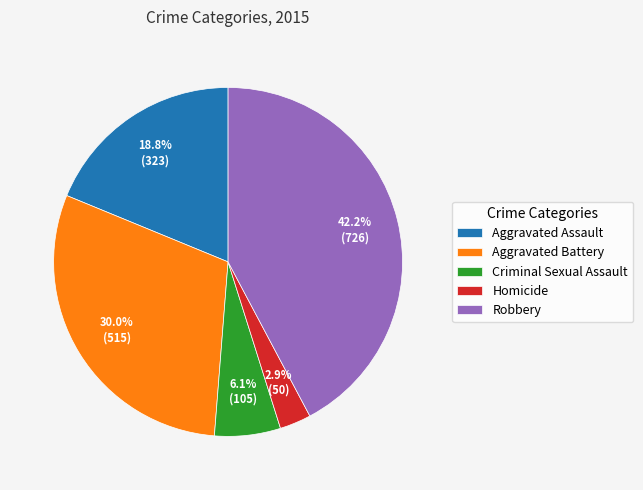

Is Aggravated Assault the majority of the pie?

No